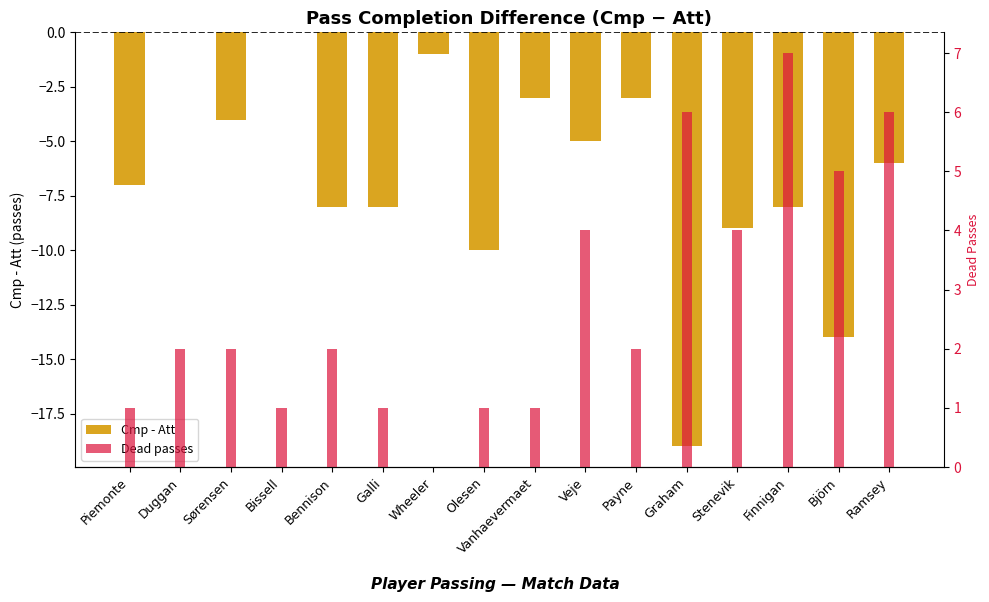

What is the total value across all series at Vanhaevermaet?

-2